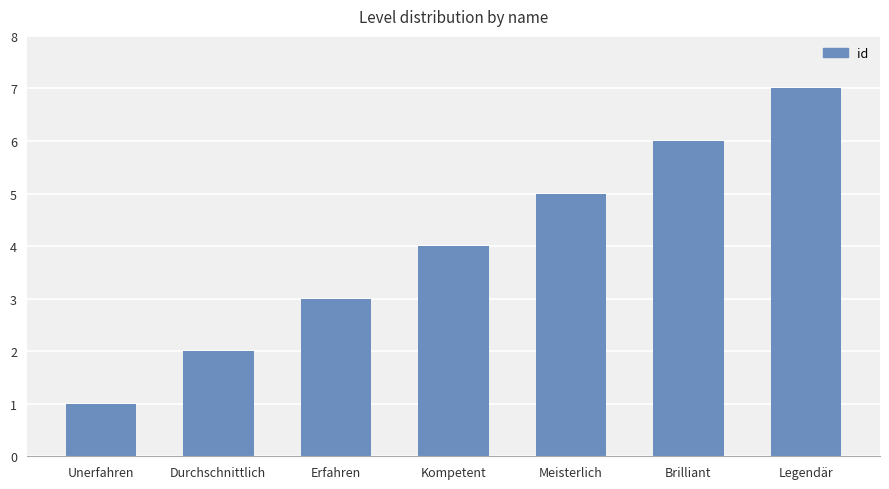

How many categories are shown in the chart?

7